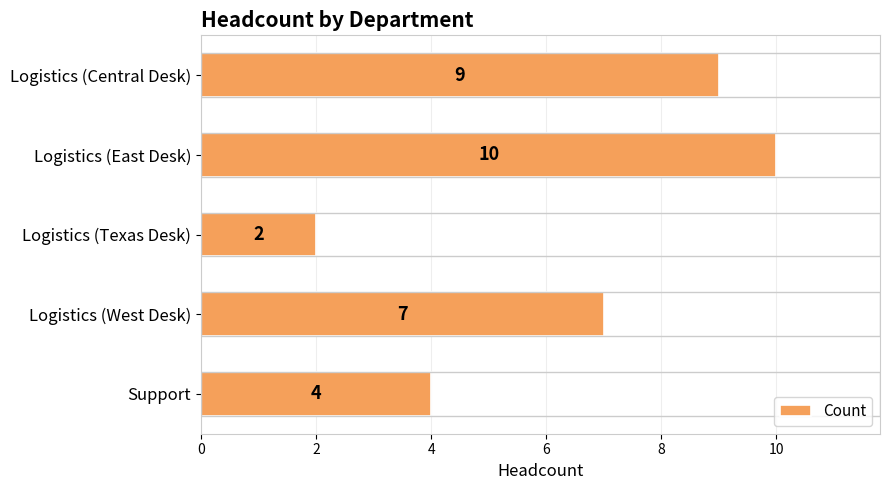

The chart shows a value of 5 at Logistics (East Desk). True or false?

False